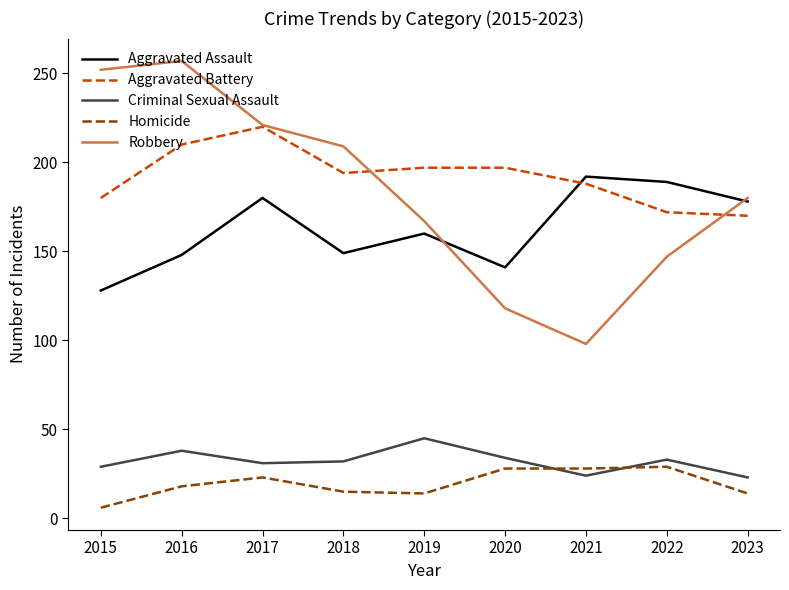

True or false: Aggravated Assault has more than 1 interior local peaks.

True